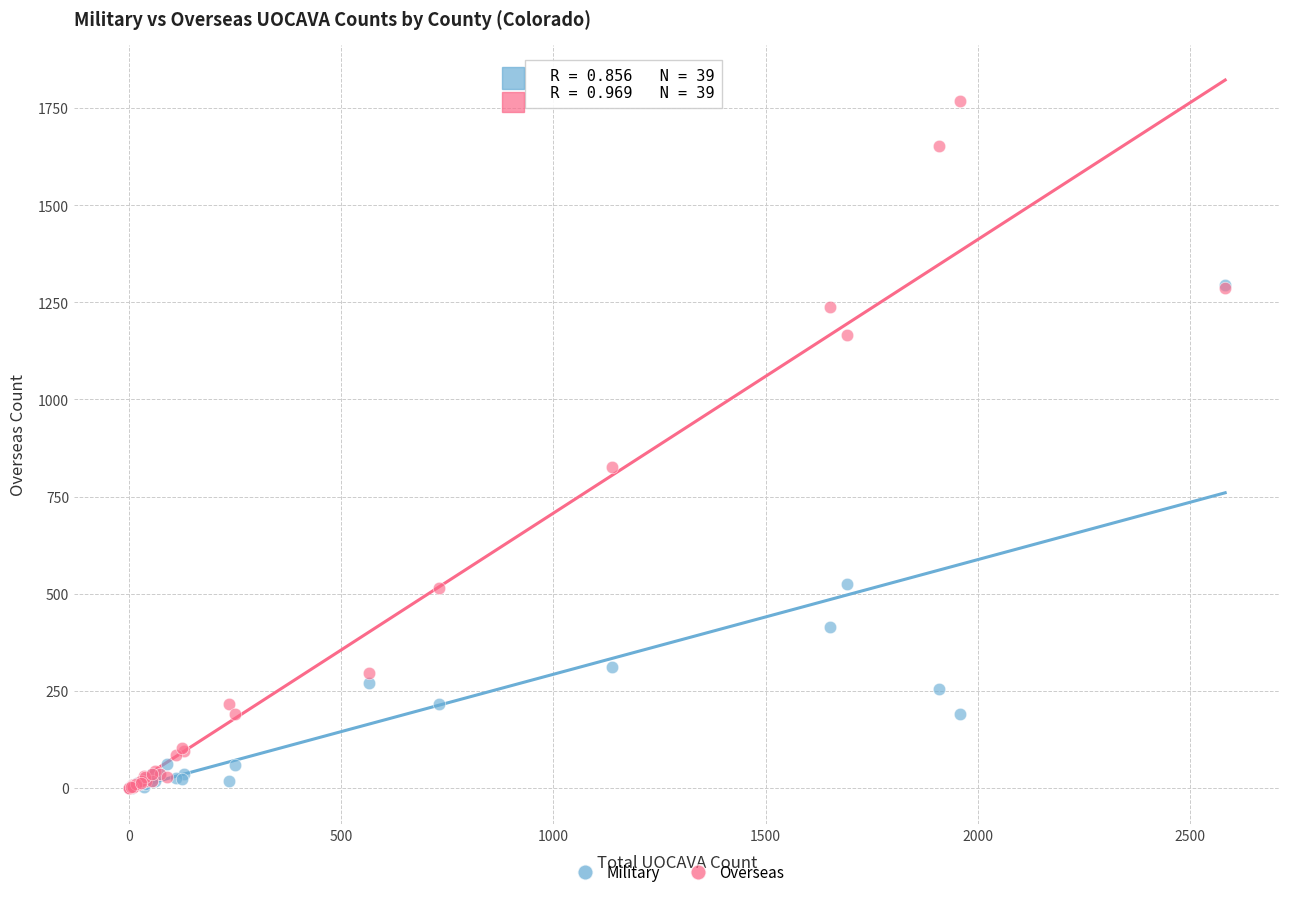

What are all the series names shown in the legend?

Military, Overseas